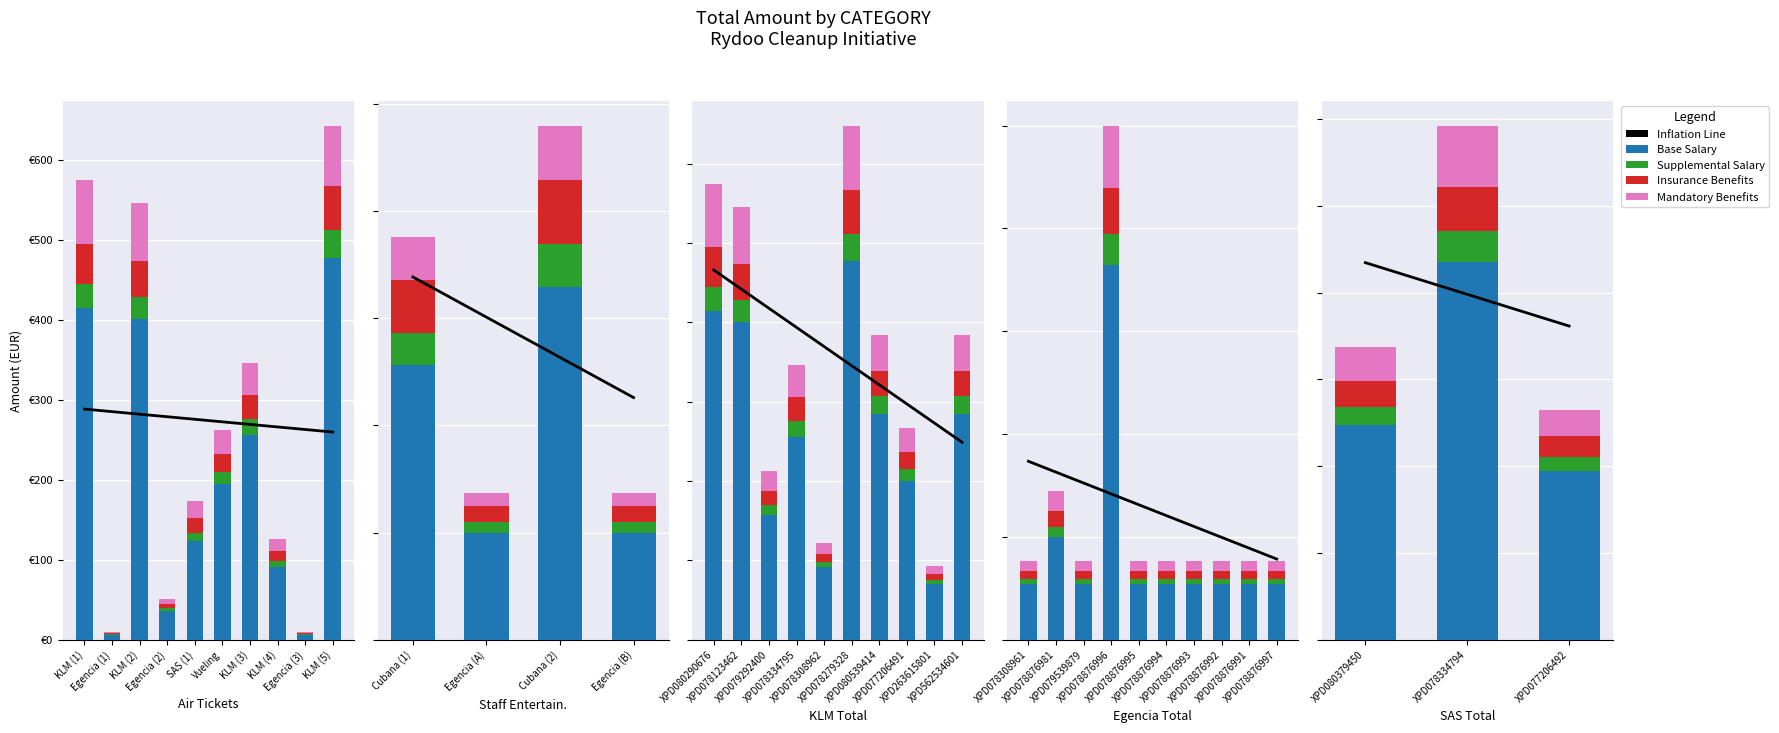

At which label does Inflation Line first exceed 198?

XPD080379450